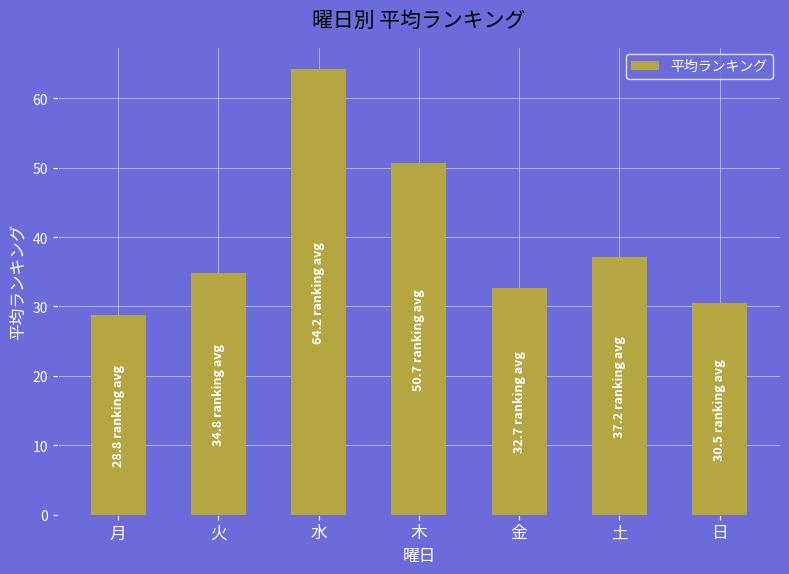

List the labels in order of value, smallest first.

月, 日, 金, 火, 土, 木, 水